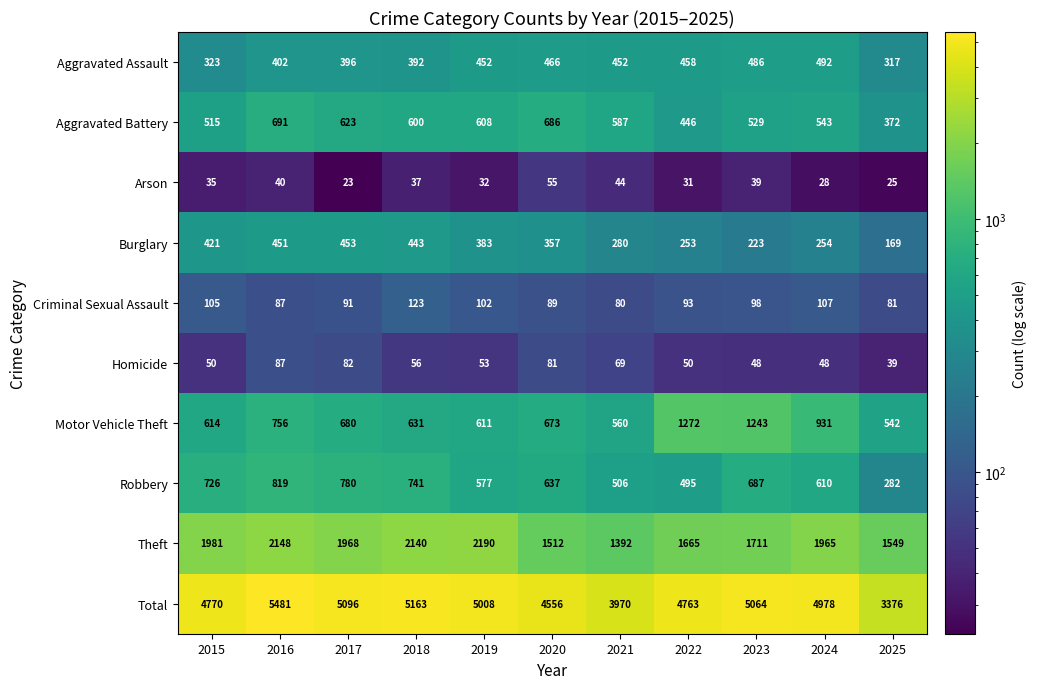

What is the difference between the Criminal Sexual Assault values at 2023 and 2015?

7